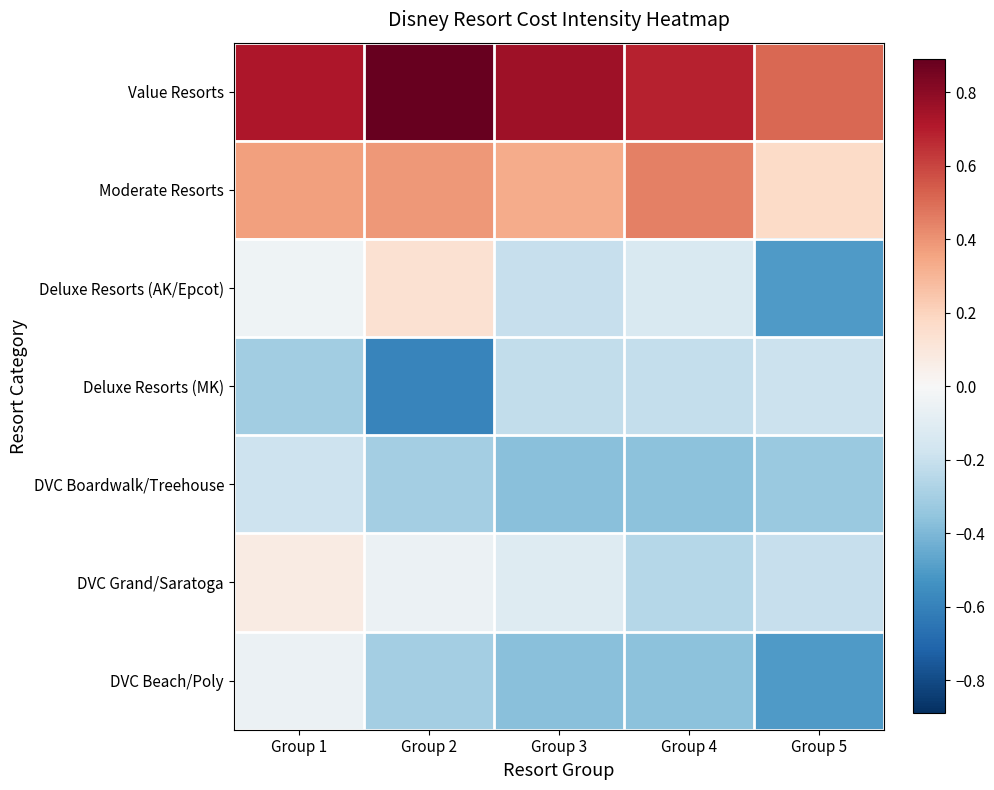

Rank the series by their maximum value, from highest to lowest.

Value Resorts, Moderate Resorts, Deluxe Resorts (AK/Epcot), DVC Grand/Saratoga, DVC Beach/Poly, DVC Boardwalk/Treehouse, Deluxe Resorts (MK)